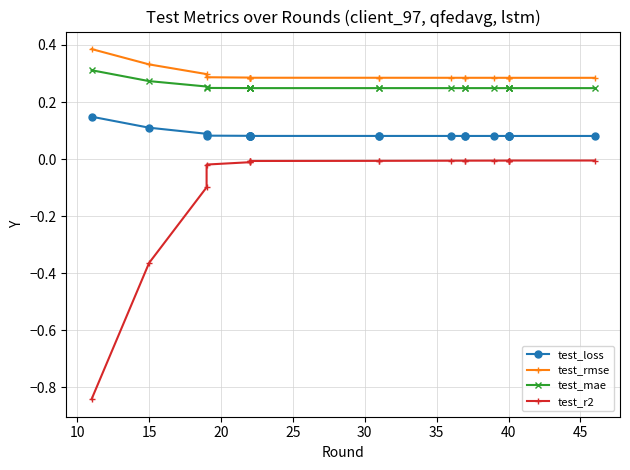

True or false: test_mae and test_r2 cross at least once.

False